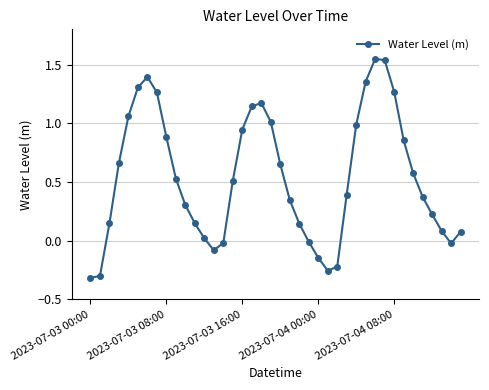

What is the difference between the maximum and minimum values?

1.9